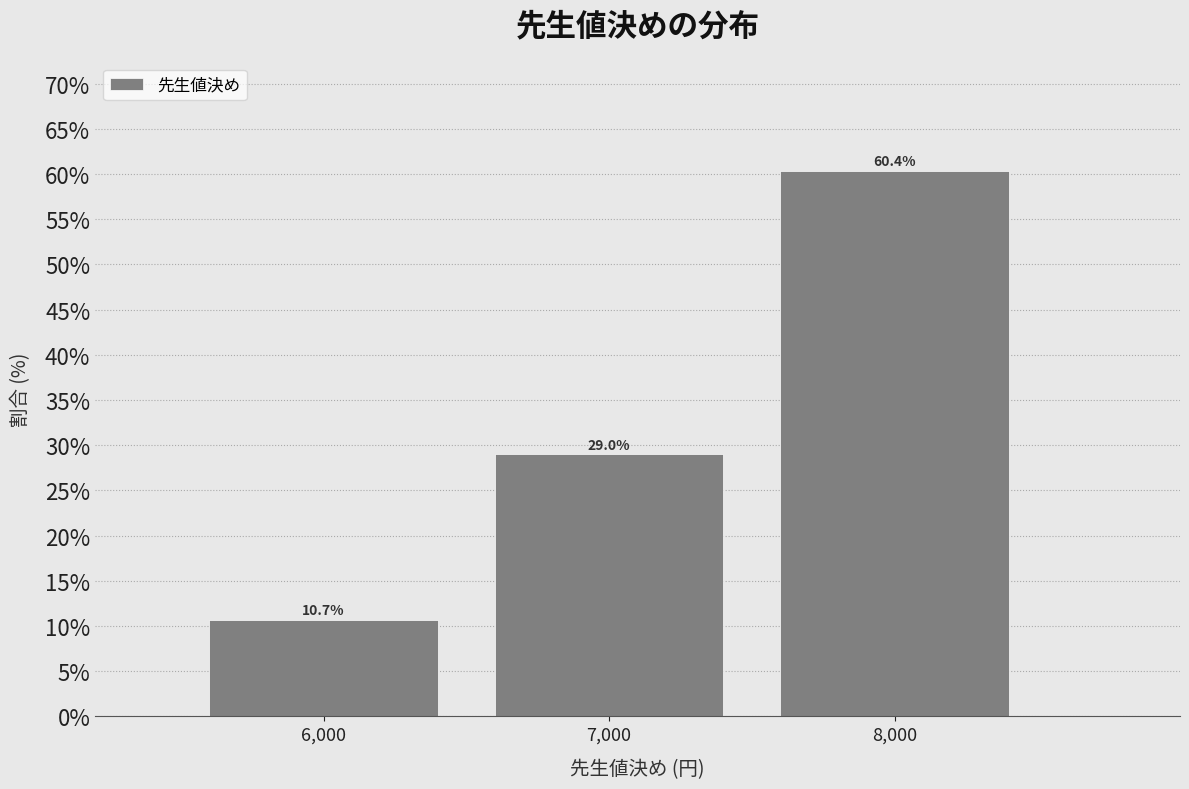

Over which range of the x-axis is the bar tallest?

7500 to 8500